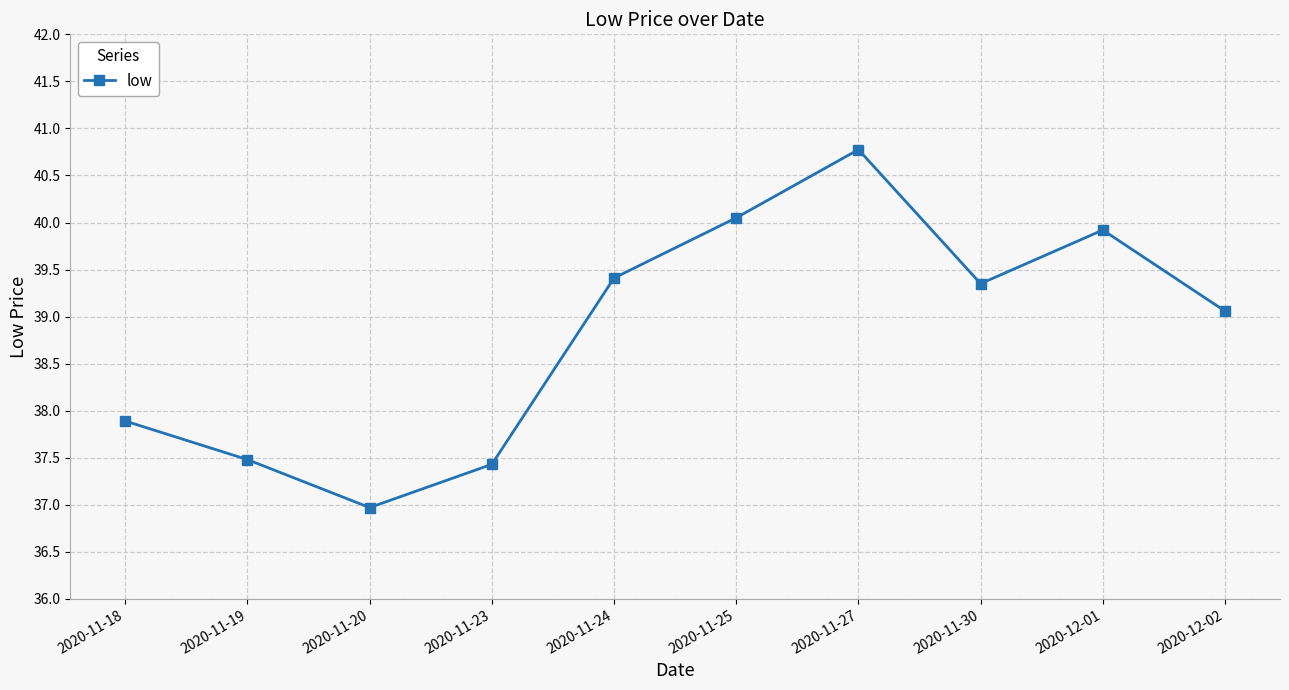

Rank the categories by value from highest to lowest.

2020-11-27, 2020-11-25, 2020-12-01, 2020-11-24, 2020-11-30, 2020-12-02, 2020-11-18, 2020-11-19, 2020-11-23, 2020-11-20